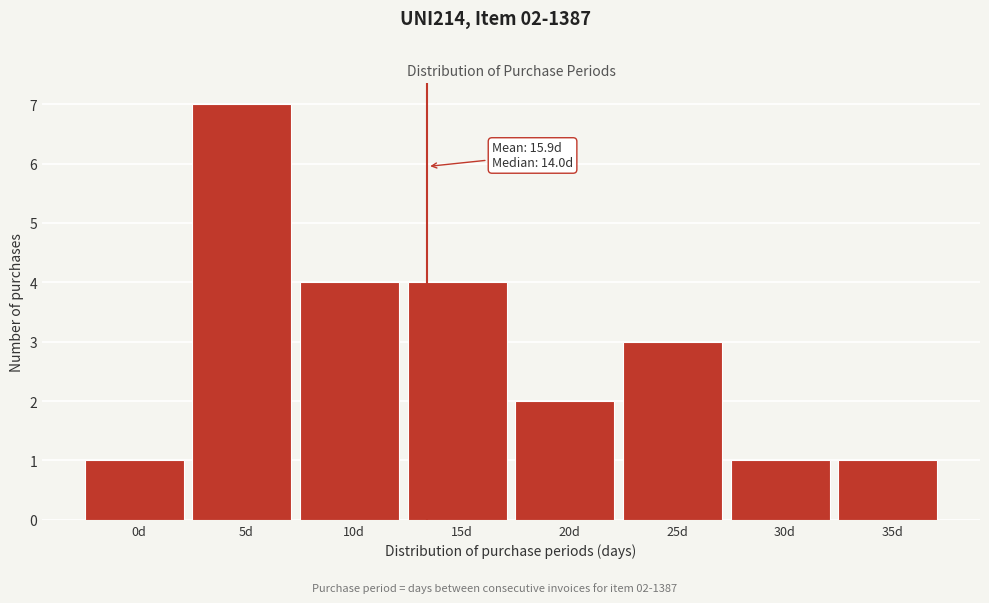

Reading right to left, what are all the values shown in this chart?

35d=1	30d=1	25d=3	20d=2	15d=4	10d=4	5d=7	0d=1